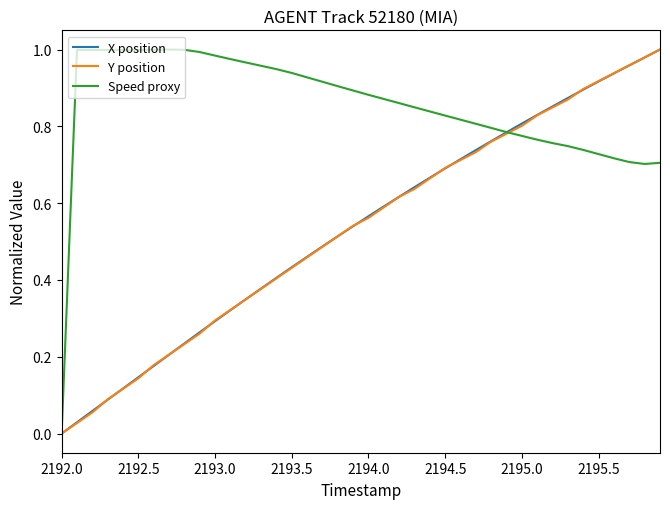

Which series has the largest total across all categories?

Speed proxy